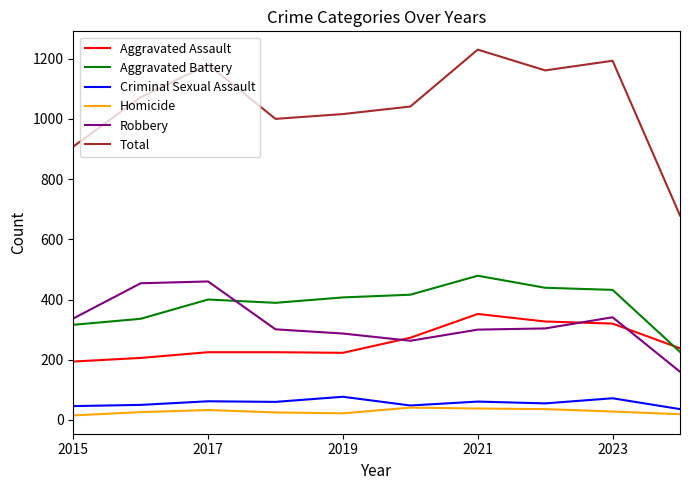

What is the difference between the maximum and minimum values in the Total series?

551